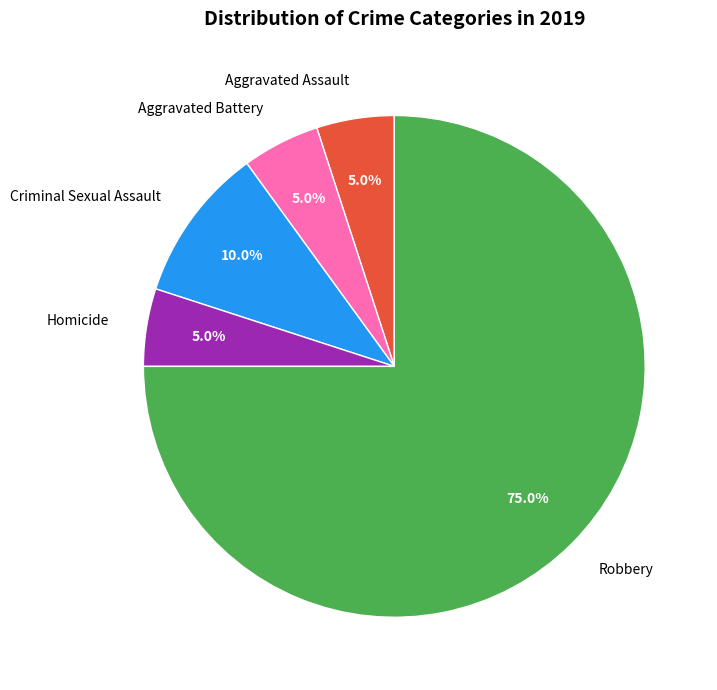

Is it true that Robbery is 87% of the pie?

False